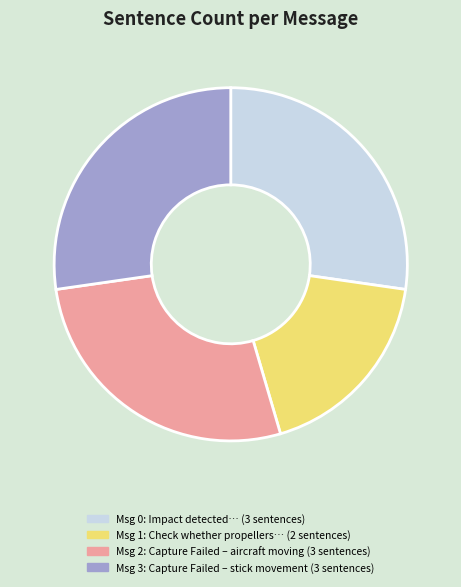

Is there a majority slice in this chart?

No